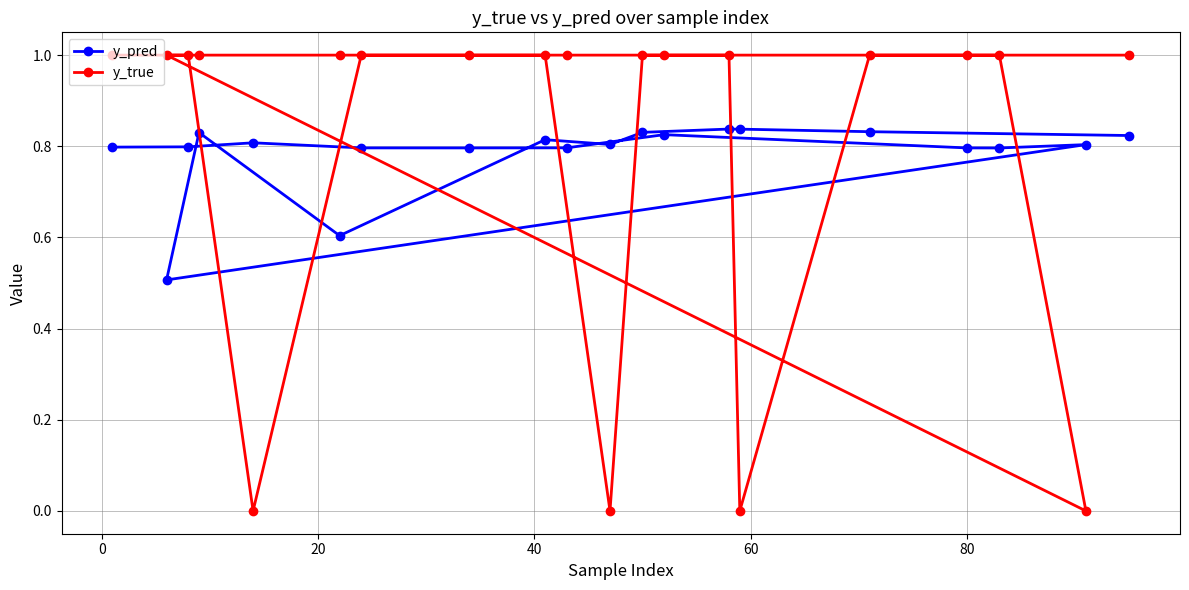

What is the average value of the y_pred series?

0.8